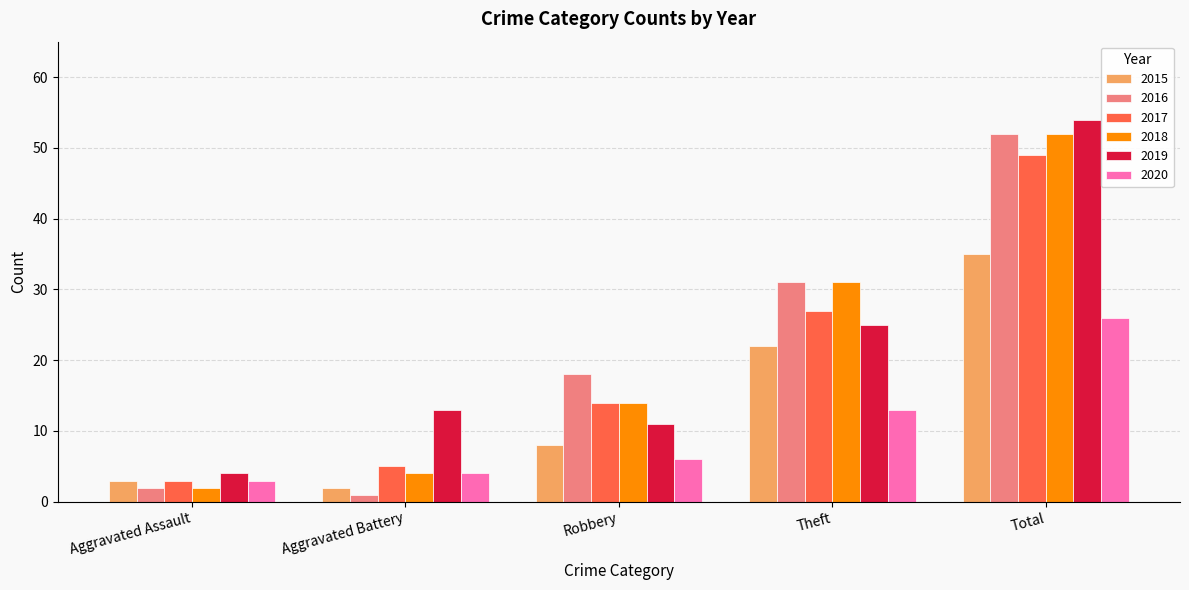

How many data points in 2015 are less than 8?

2